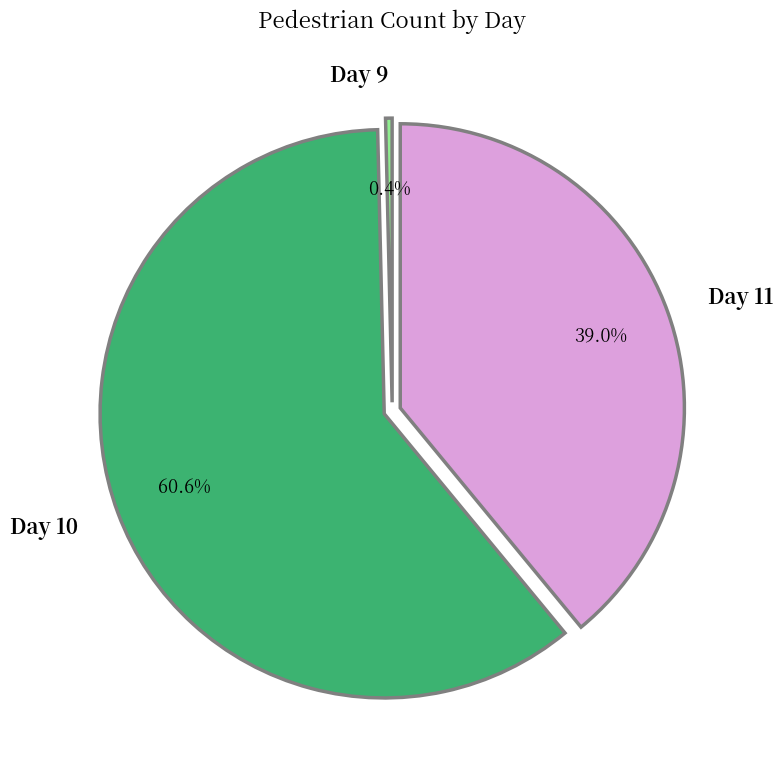

What is the largest slice in the pie chart?

Day 10